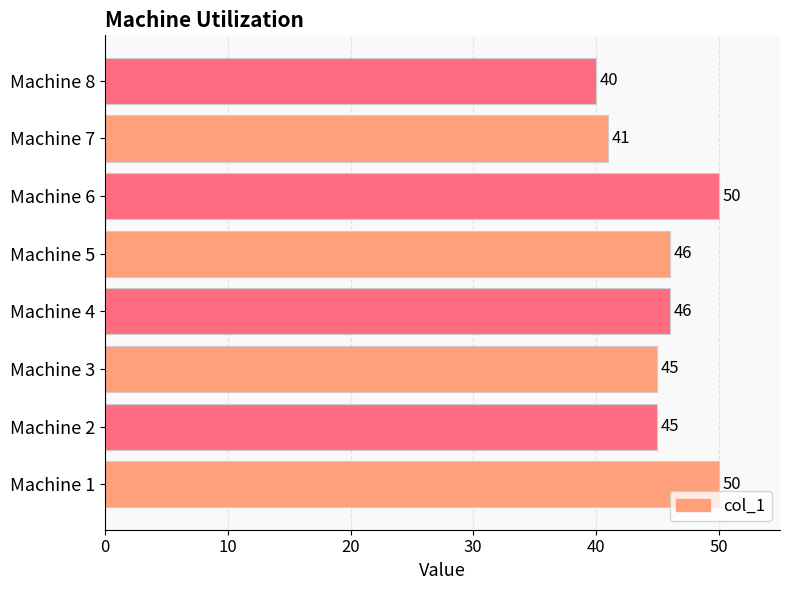

Approximately how many times larger is the value at Machine 1 compared to Machine 5?

1.1